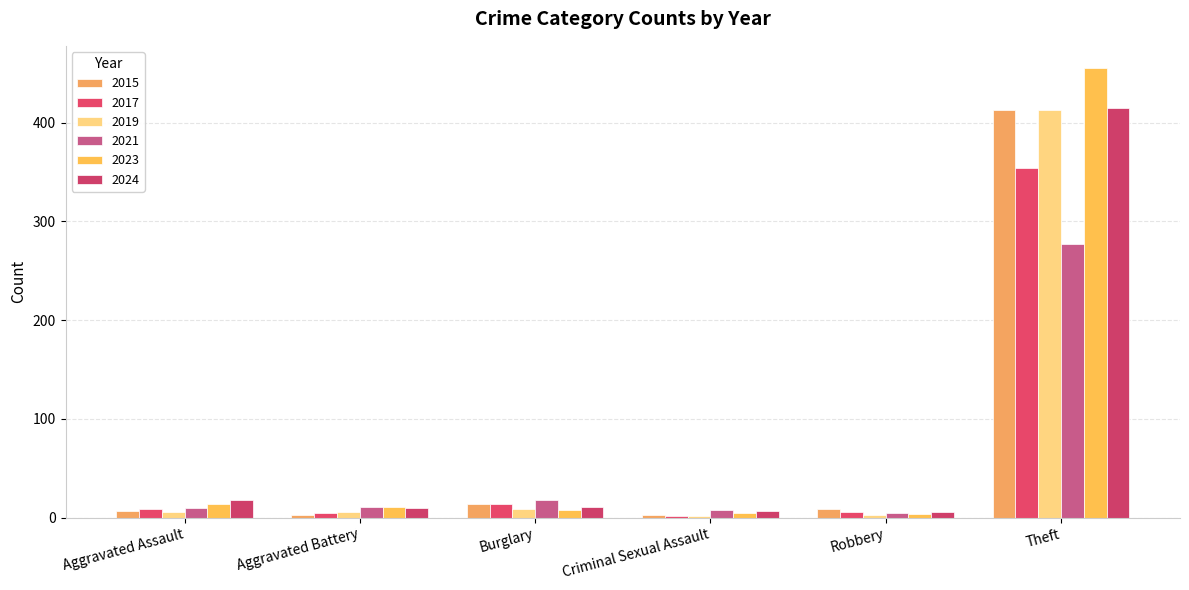

The value of 2024 at Robbery is 4. True or false?

False